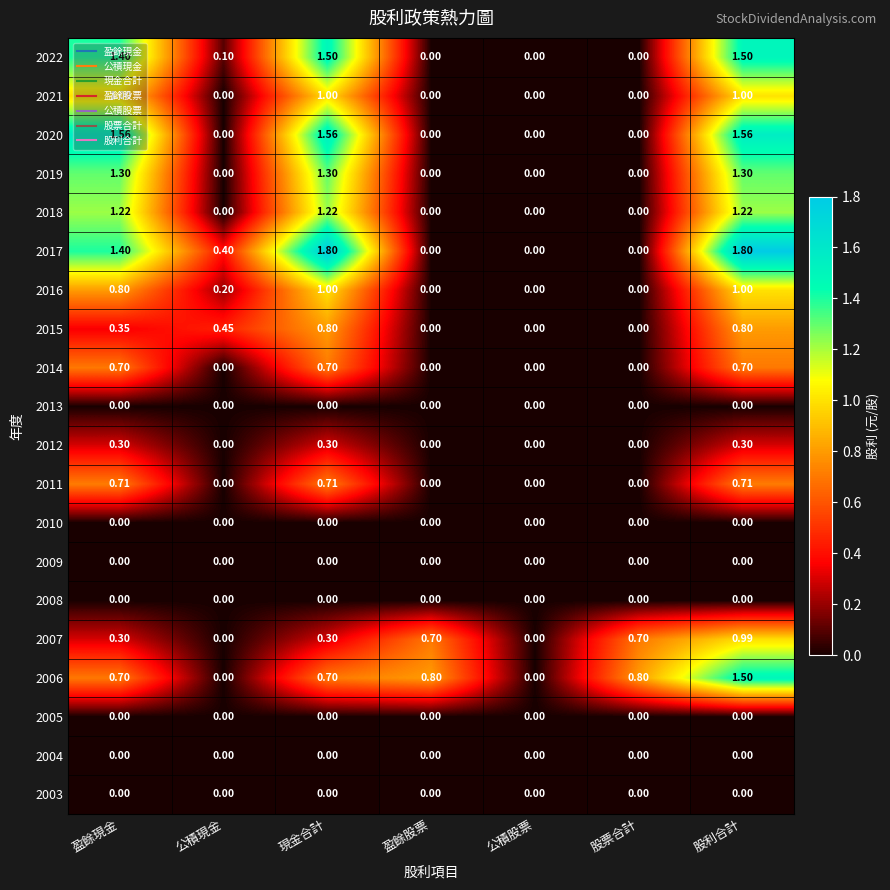

Is the value of 2003 at 公積現金 greater than the value of 2012 at 盈餘現金?

No